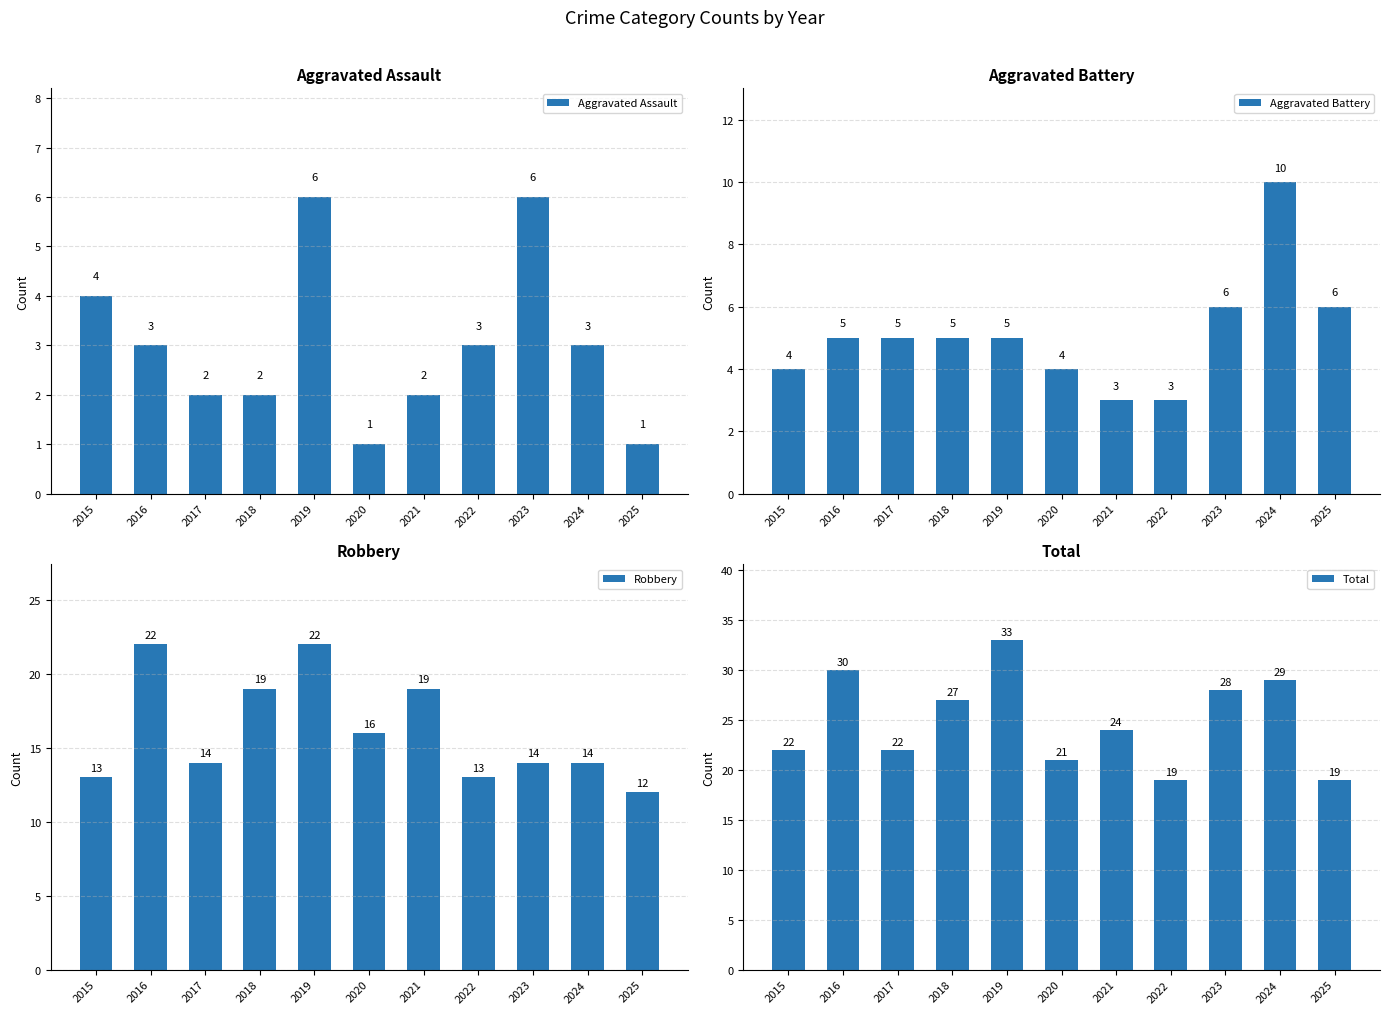

What is the value of the Aggravated Assault bar at the 5th from the left?

6